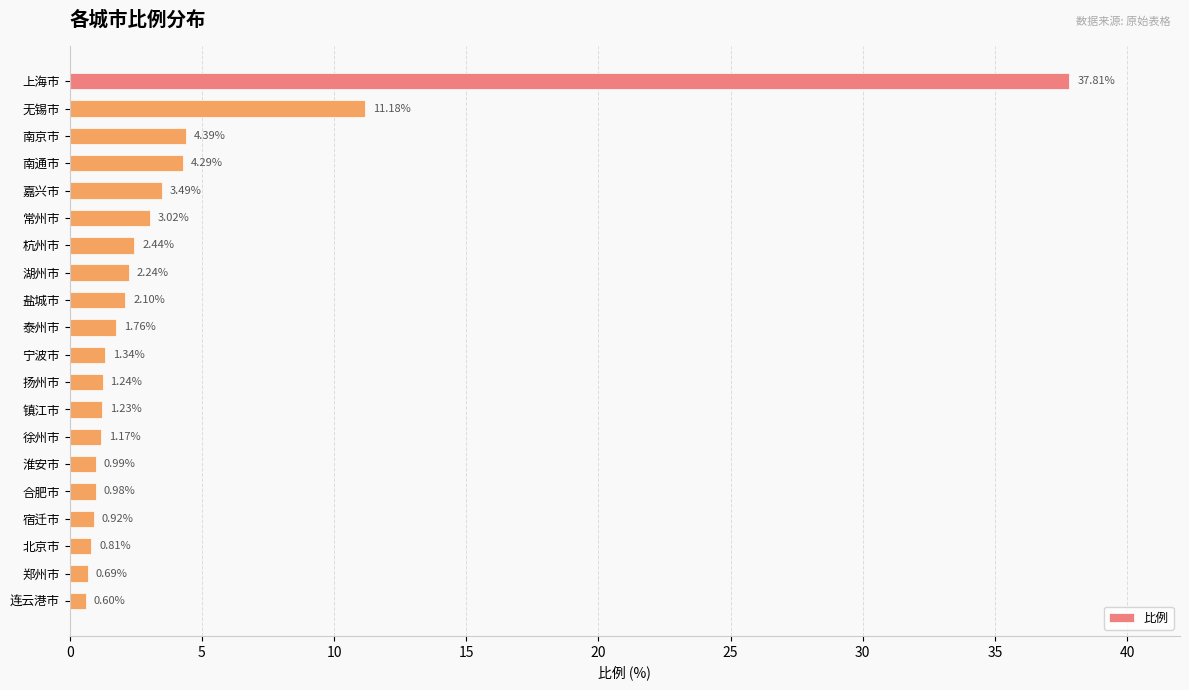

What is the label of the 3rd bar from the top?

南京市